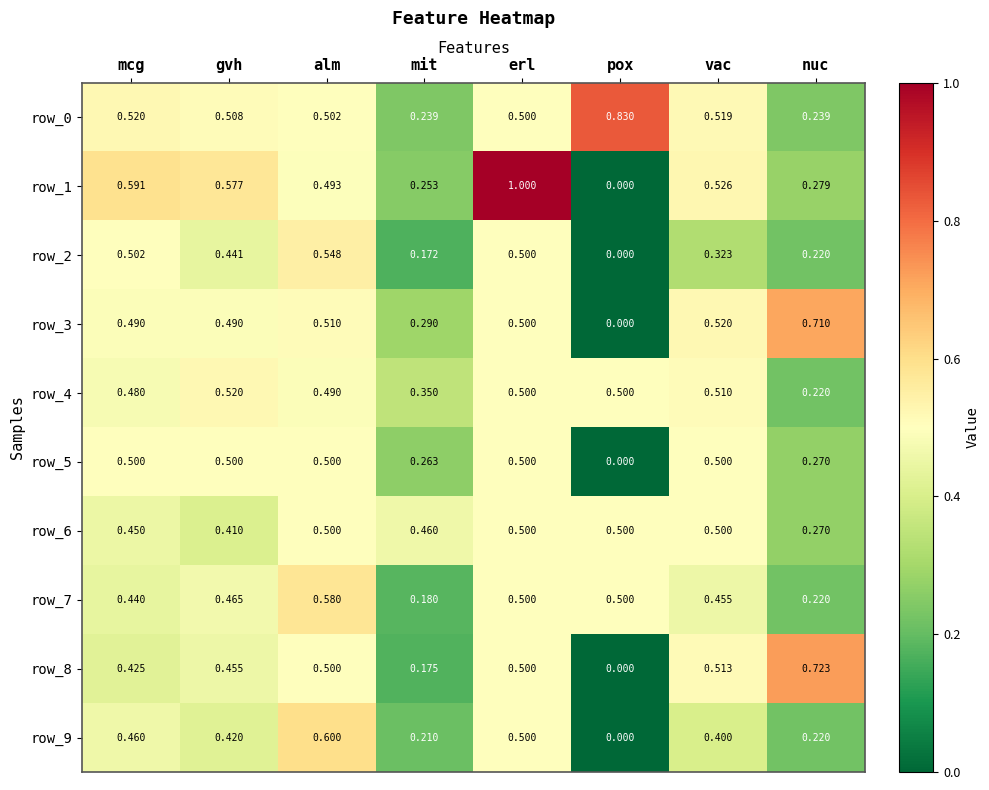

Between alm and mit, which series saw the biggest shift?

row_7